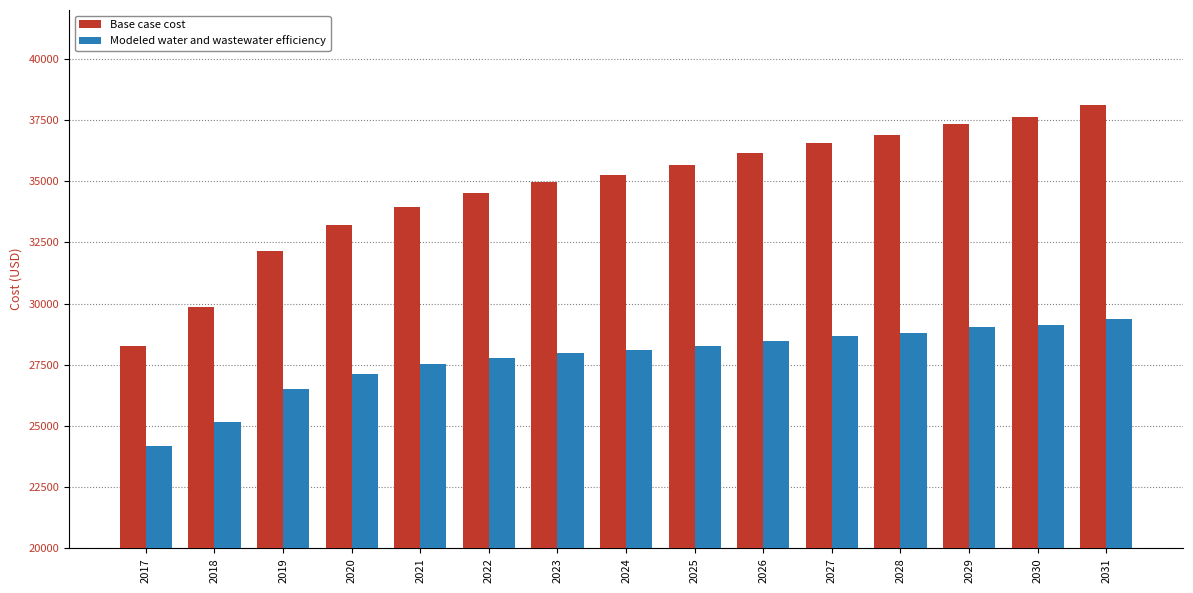

Which series has the largest total across all categories?

Base case cost